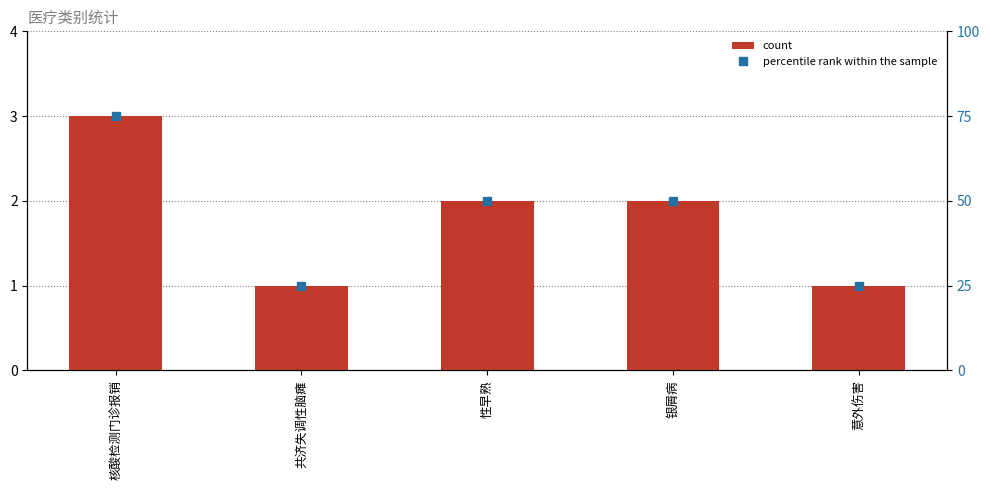

At 性早熟, list the series in order from smallest to largest.

count, percentile rank within the sample